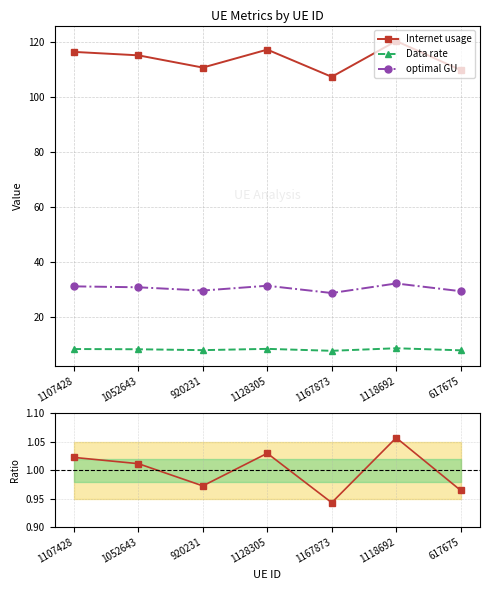

What is the label of the 1st point from the left?

1107428